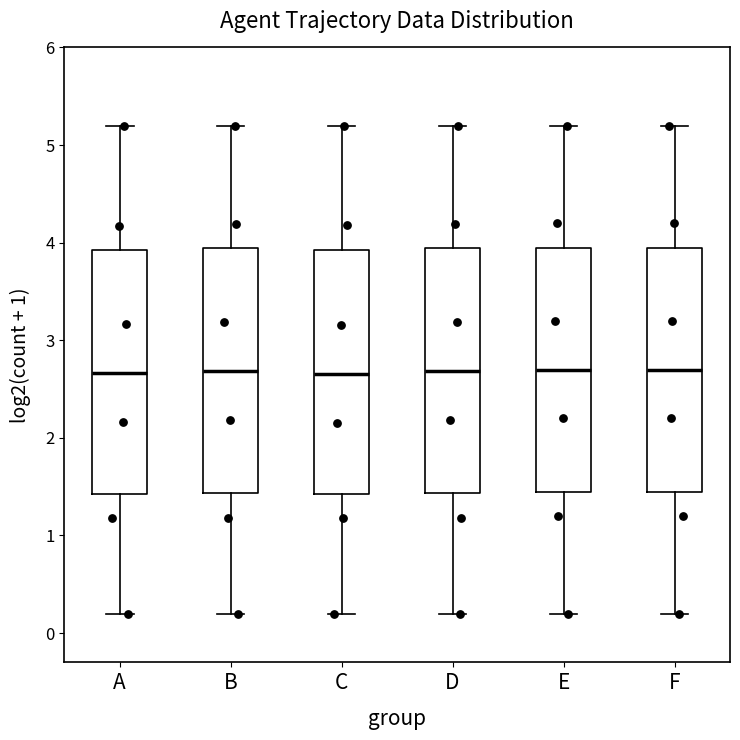

Where does the lower whisker of the box for E end on the y-axis? The values are not printed on the chart, so give them approximately, as read against the axis.

0.2